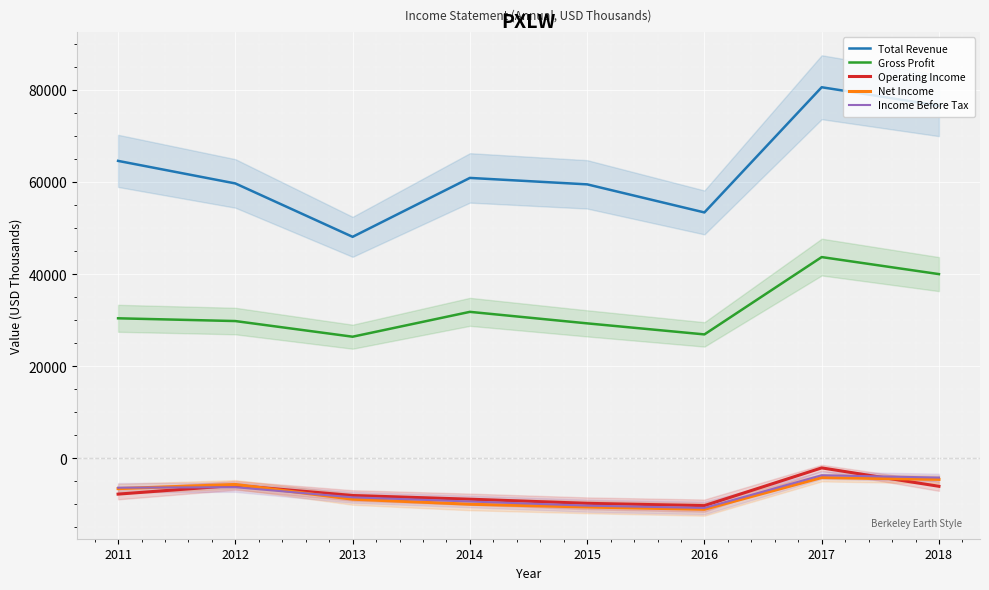

The value of Gross Profit at 2016 is 26900. True or false?

True